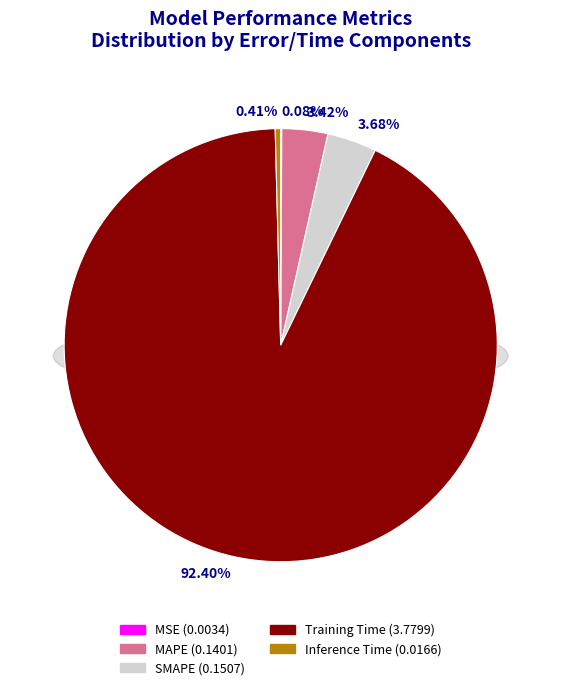

What is the change in value from SMAPE to Inference Time?

-0.1